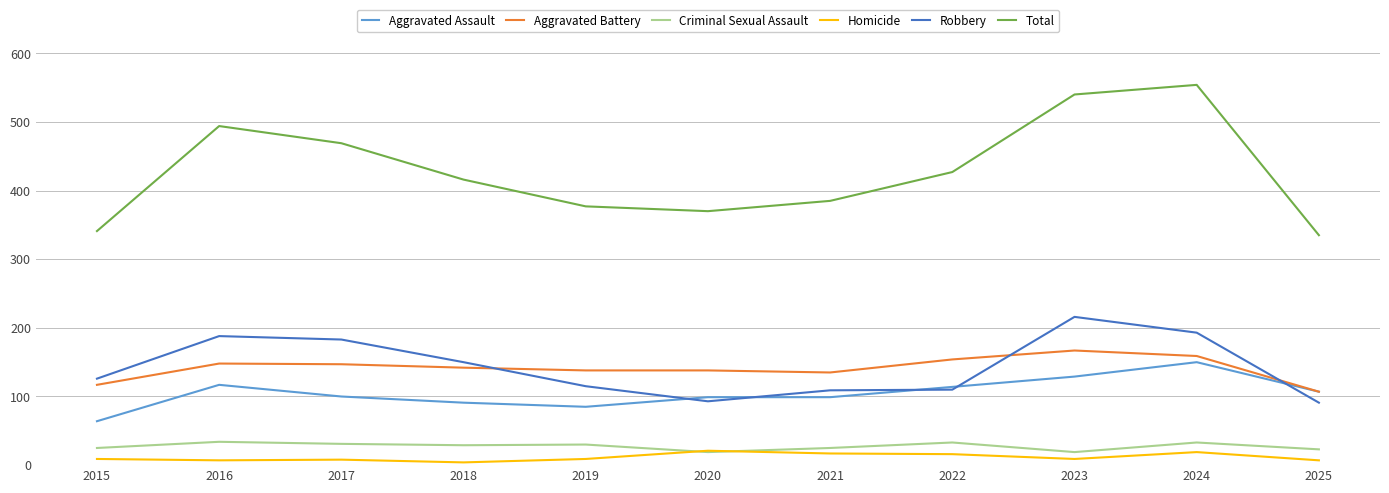

Which series has the largest range (max minus min)?

Total